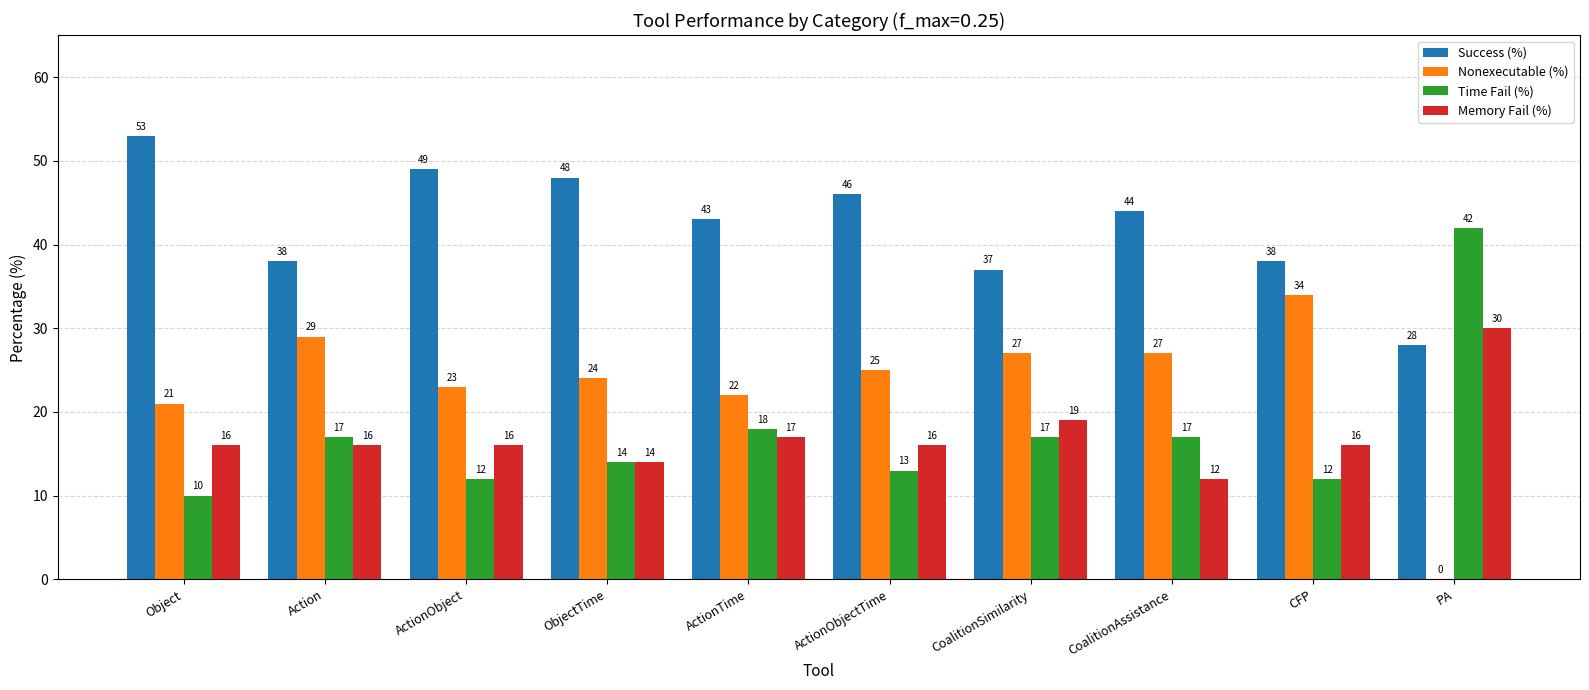

Which series has the widest spread of values?

Nonexecutable (%)